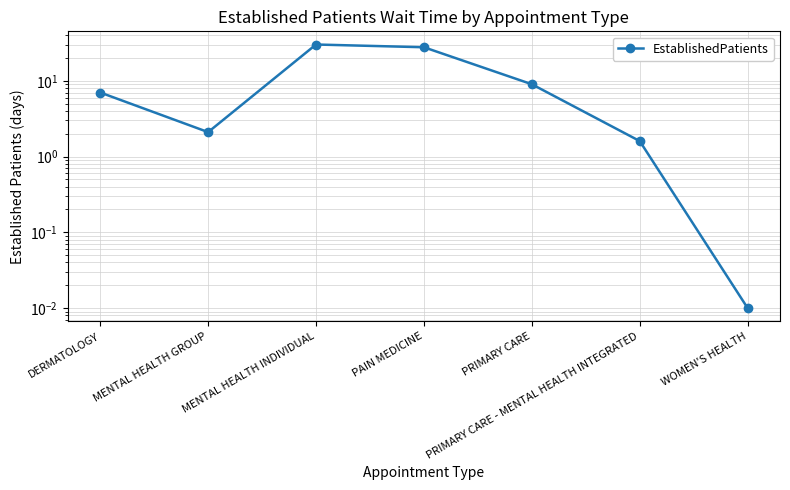

What is the change in value from MENTAL HEALTH INDIVIDUAL to PRIMARY CARE - MENTAL HEALTH INTEGRATED?

-28.5